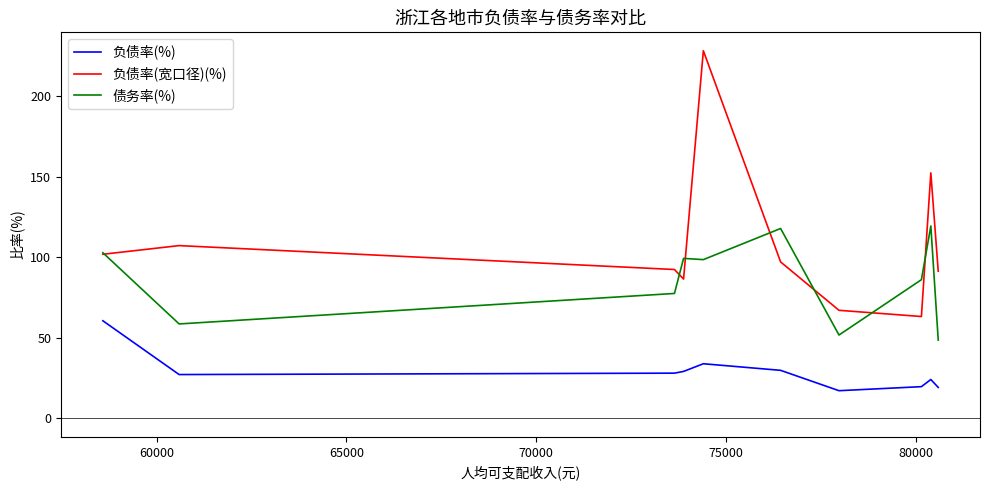

List the series in order of their peak value, highest first.

负债率(宽口径)(%), 债务率(%), 负债率(%)